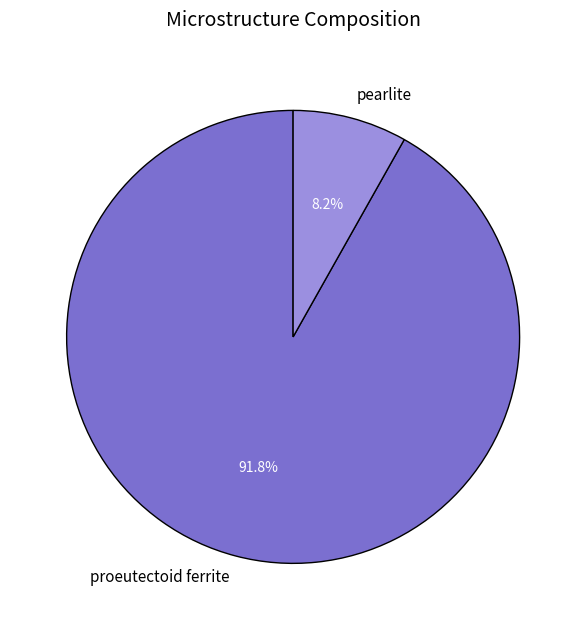

The pearlite slice represents 18% of the pie. True or false?

False